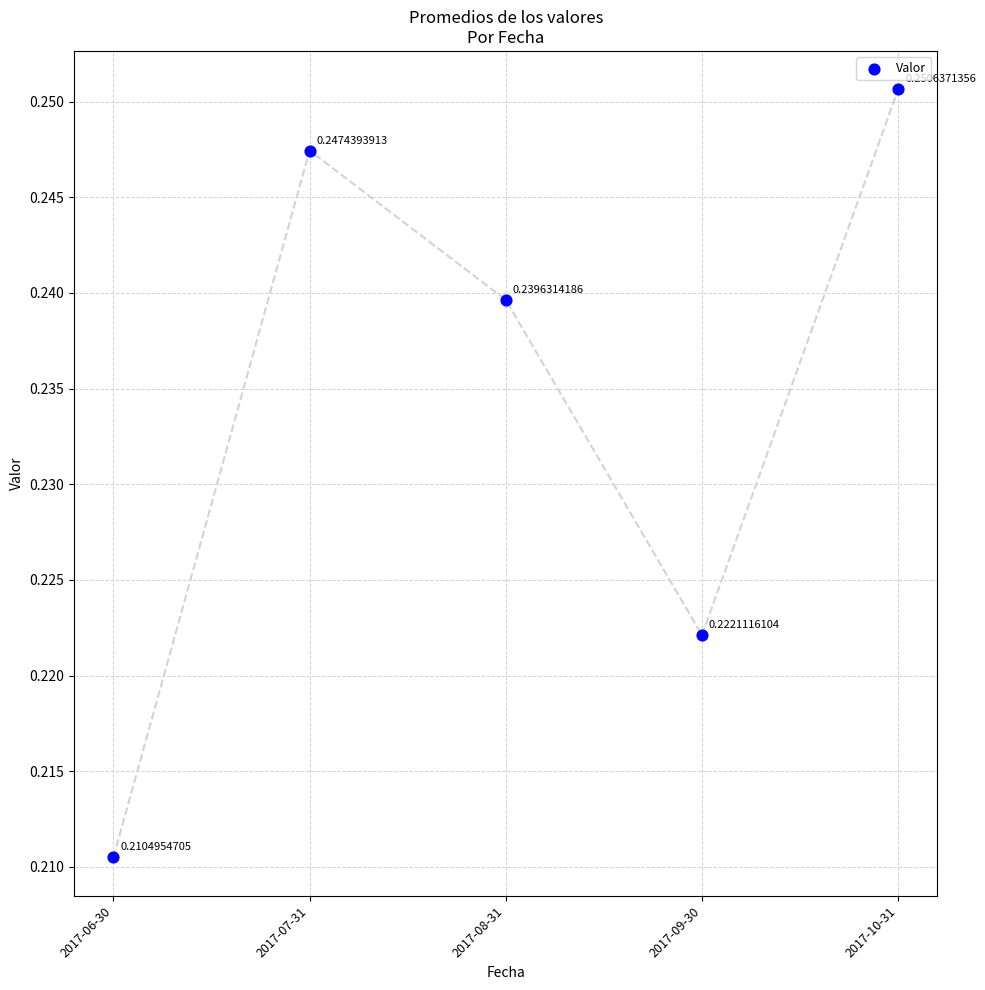

How many points are shown in the scatter plot?

5